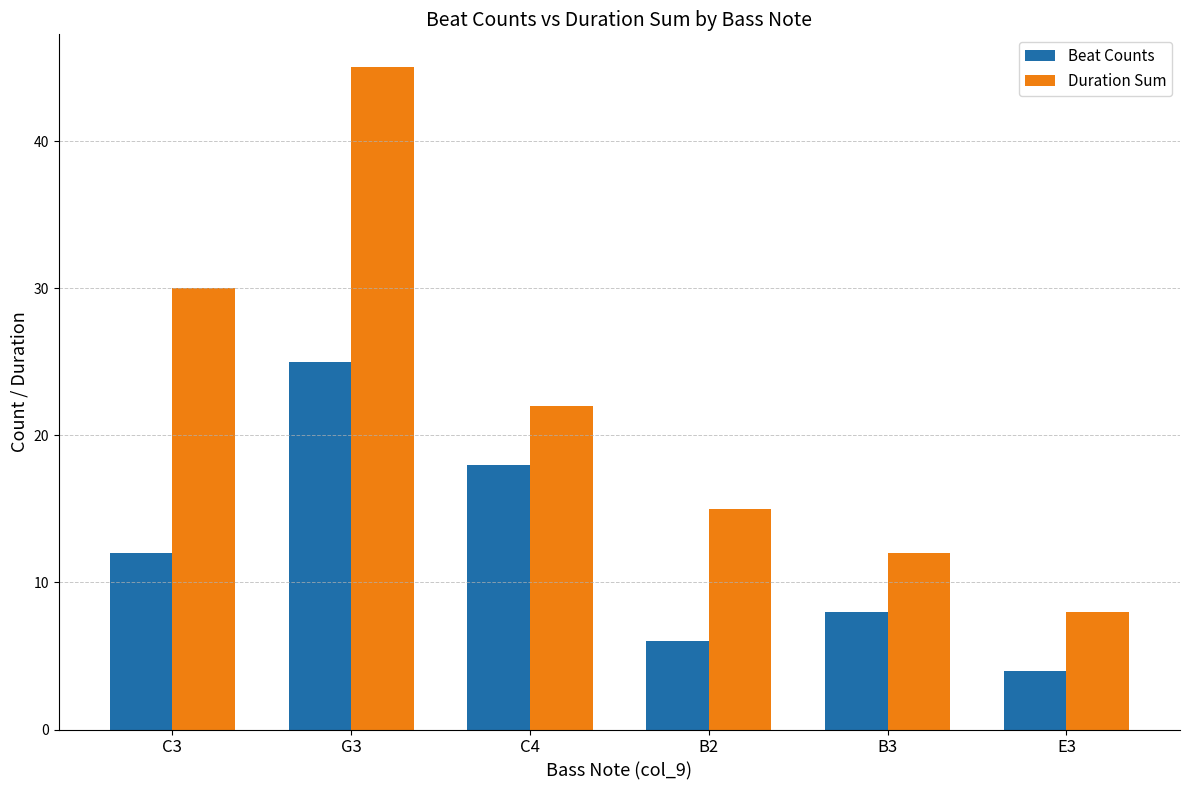

Where is Beat Counts nearest to the value 14?

C3